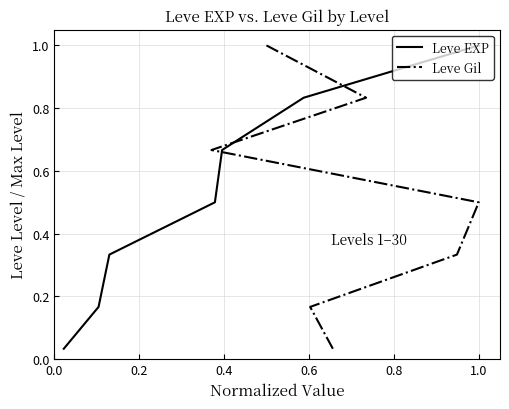

What is the difference between the second highest and minimum values in the Leve Gil series?

0.8